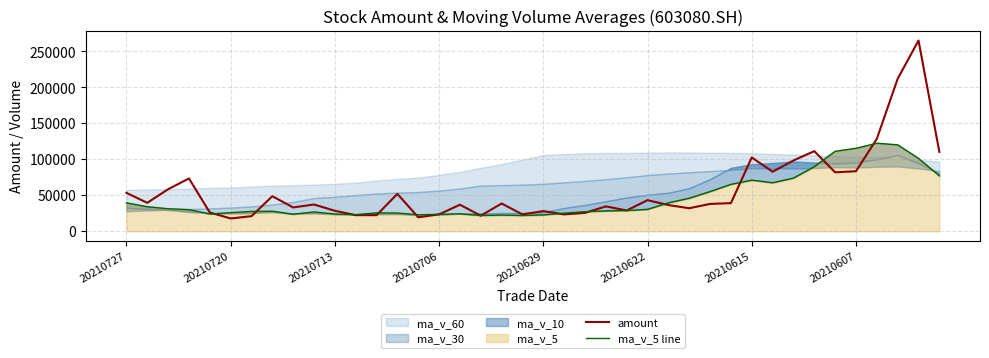

Does the chart display data point markers on the line(s)?

No